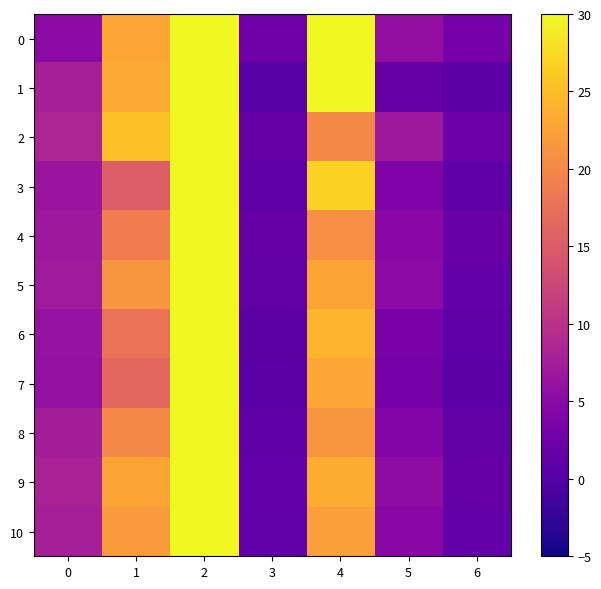

What is the minimum value shown in the chart?

0.5